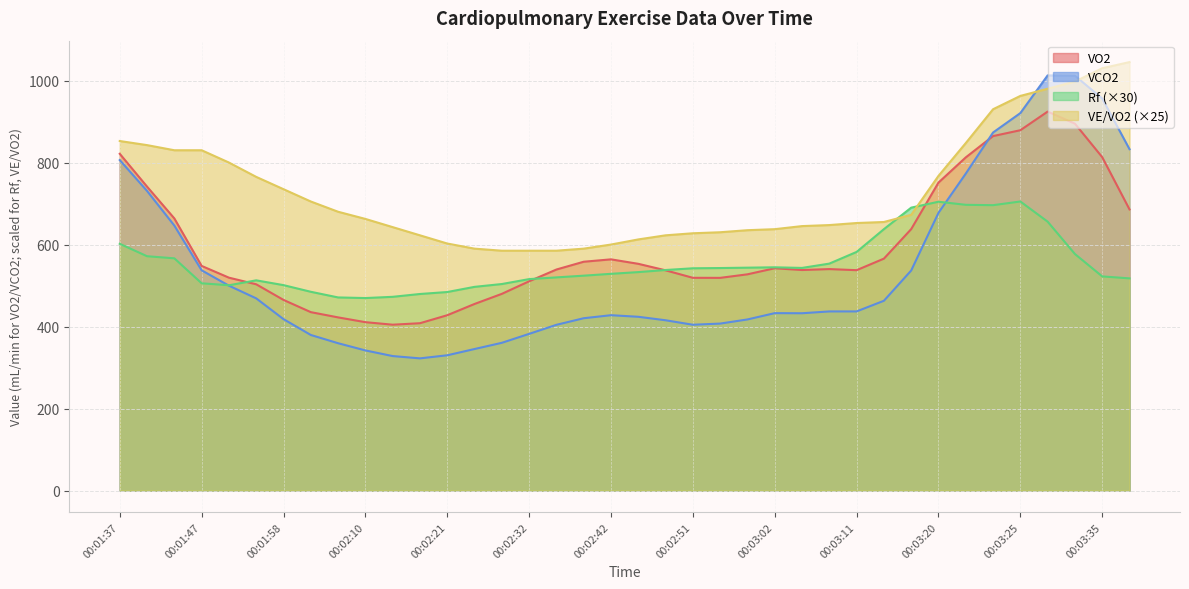

What is the greatest value displayed?

1045.0